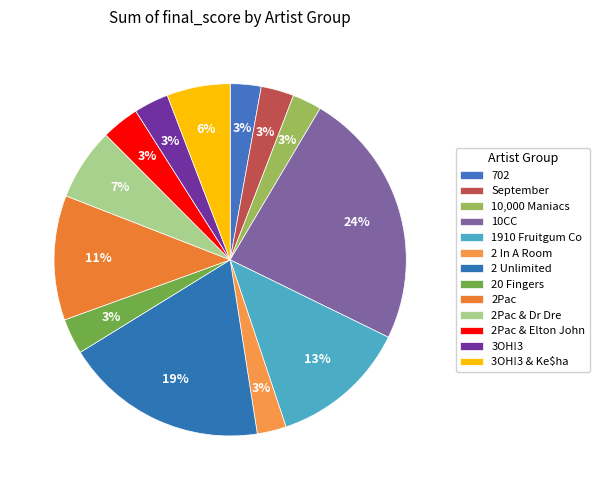

What percentage is NOT represented by 2Pac & Elton John?

96.5%